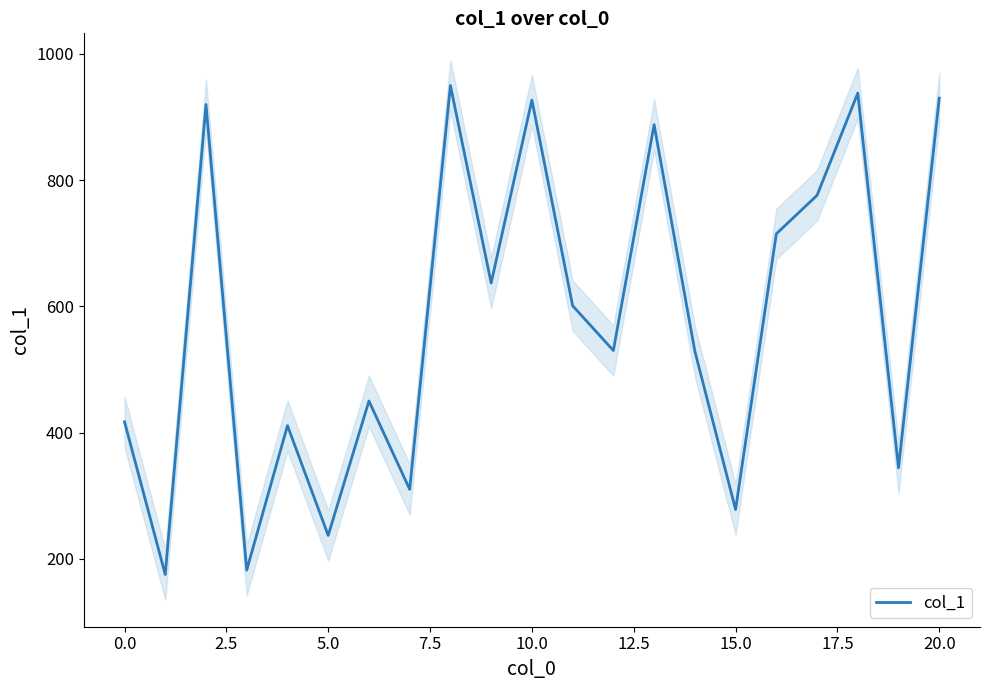

Is it true that the value at 19 is 544?

False